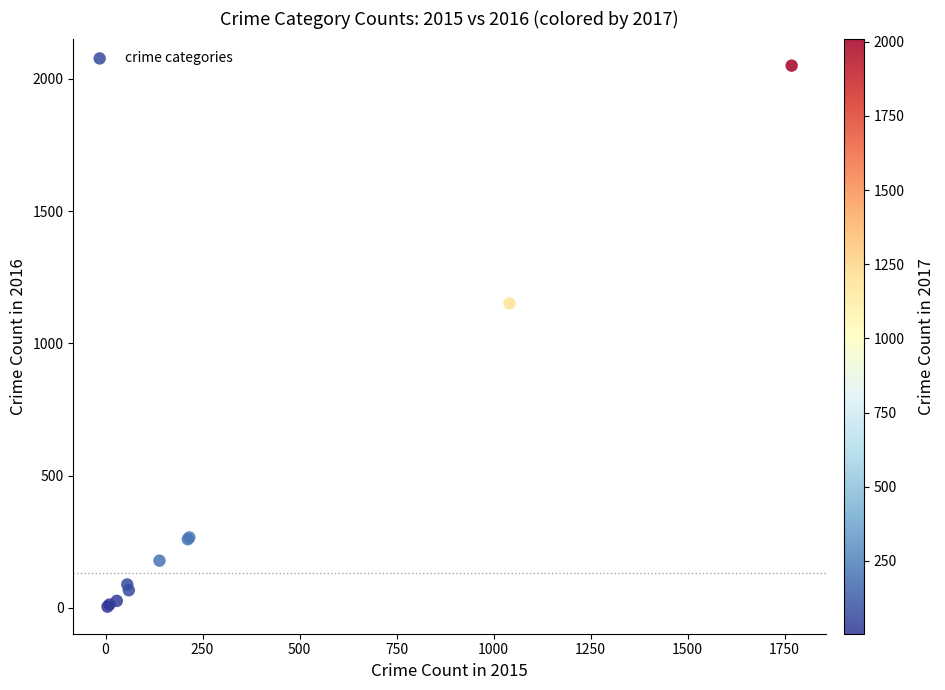

What Y value in the scatter plot is closest to 1027?

1151